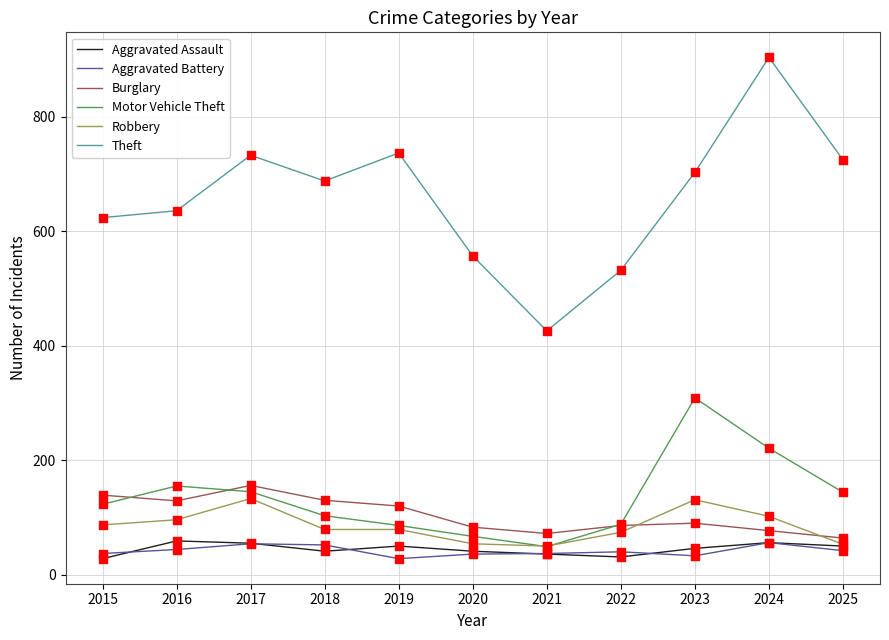

At which category is the sum across all series the highest?

2024